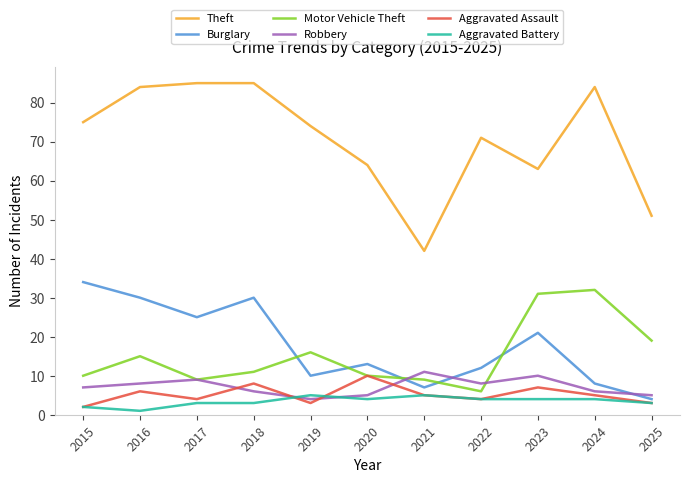

How many times do Robbery and Aggravated Battery cross each other?

2